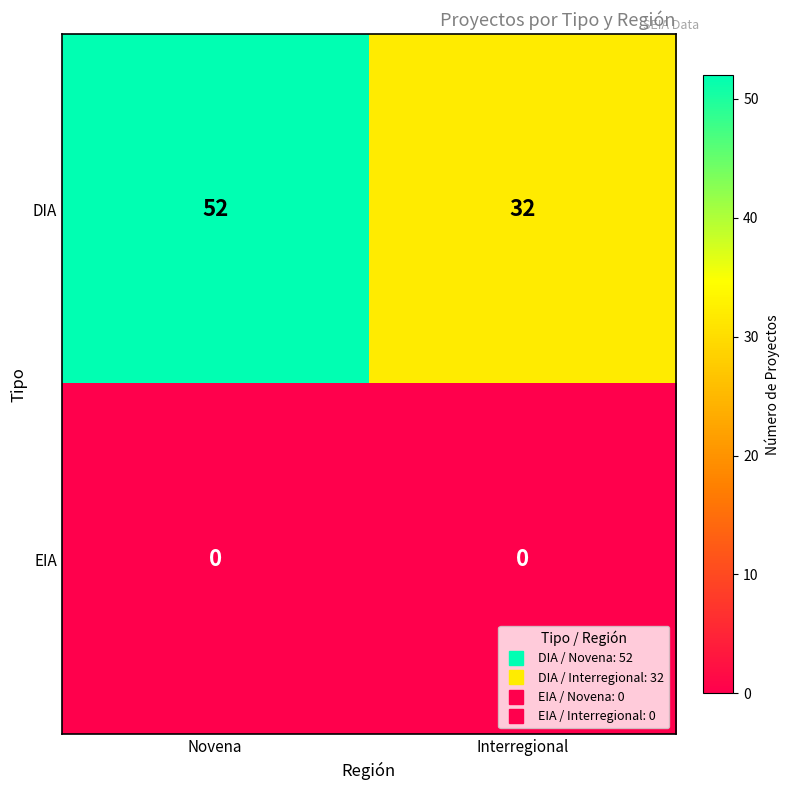

Reading left to right, list all the values displayed in this chart.

DIA: Novena=52	Interregional=32
EIA: Novena=0	Interregional=0